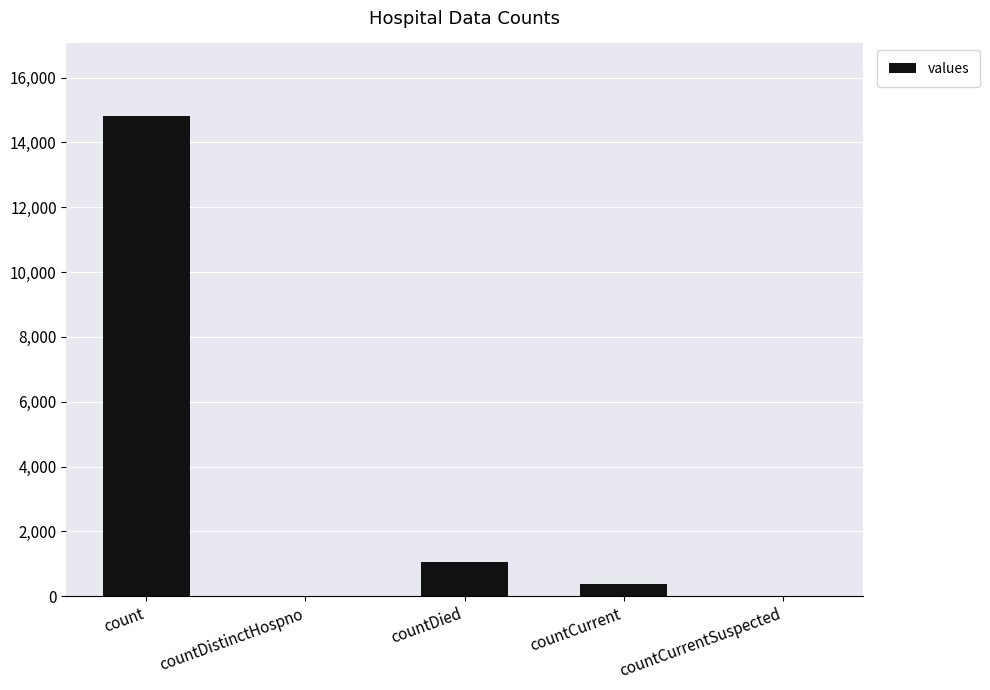

Where does the data first go above 383?

count